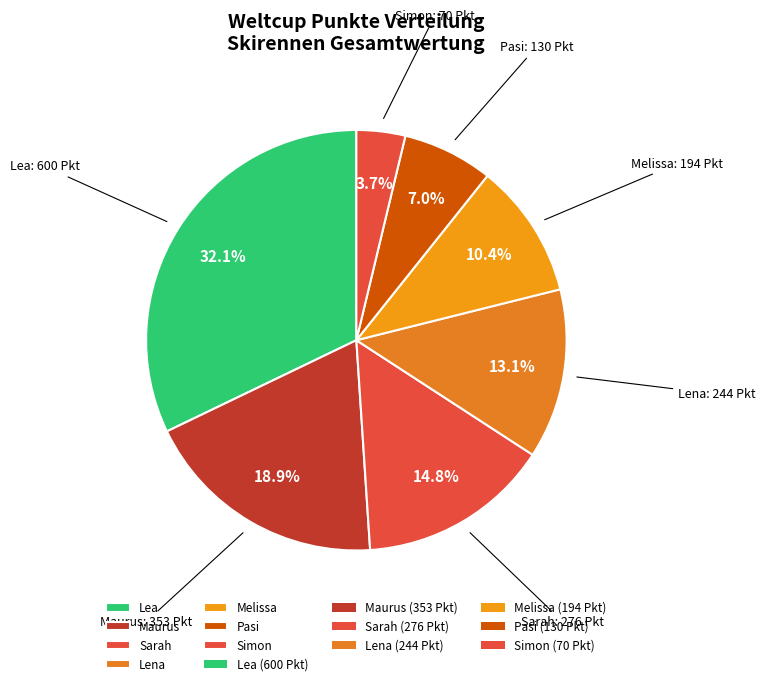

The Lena slice represents 13% of the pie. True or false?

True